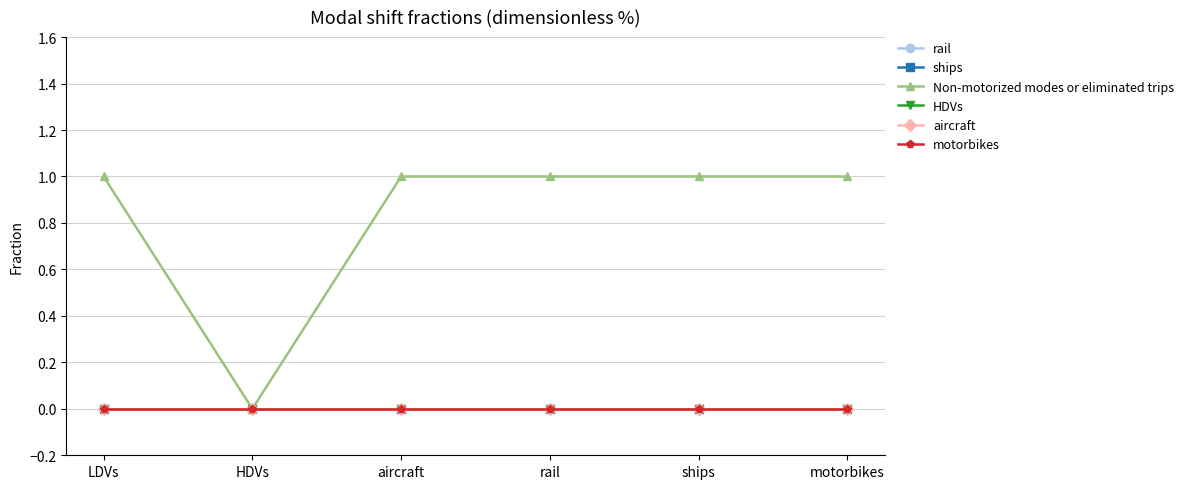

How many interior local valleys does the Non-motorized modes or eliminated trips series have?

1